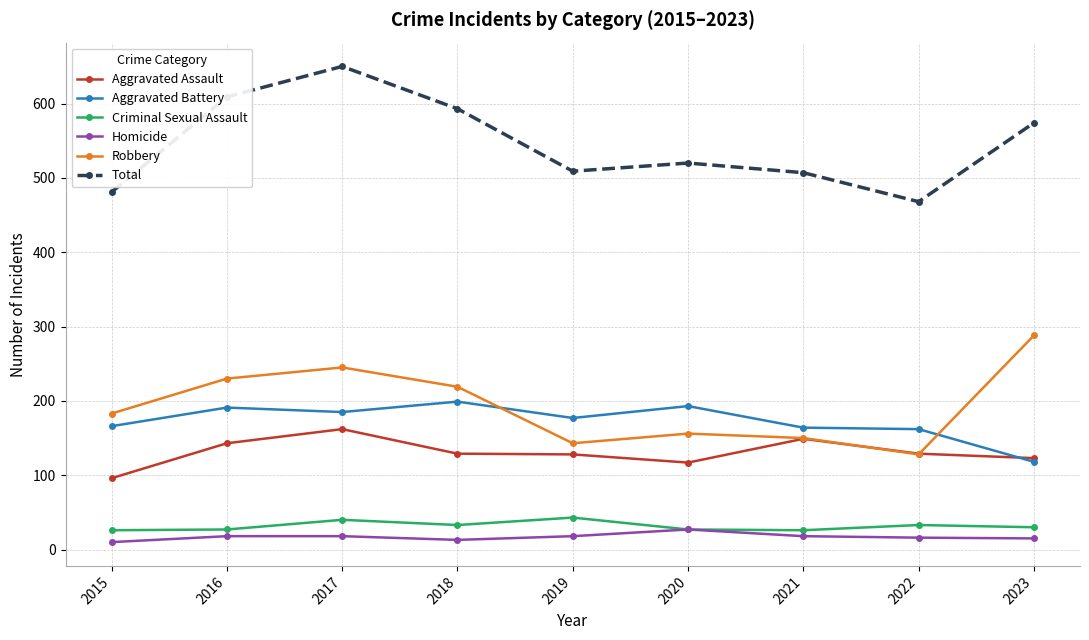

How many intersections are there between Aggravated Assault and Robbery?

2